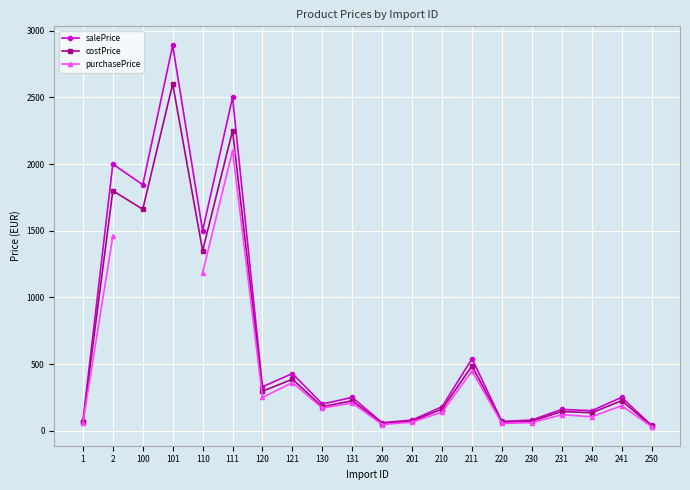

At how many categories does at least one series exceed 1013?

5